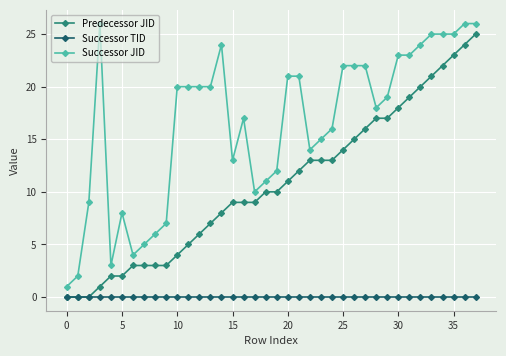

How many lines are shown in the chart?

3